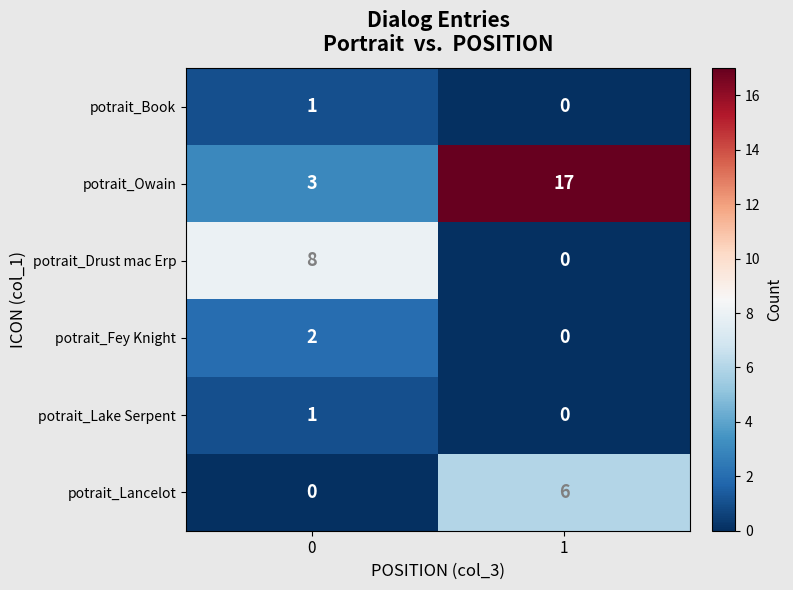

What is the difference between the maximum and minimum values in the potrait_Drust mac Erp series?

8